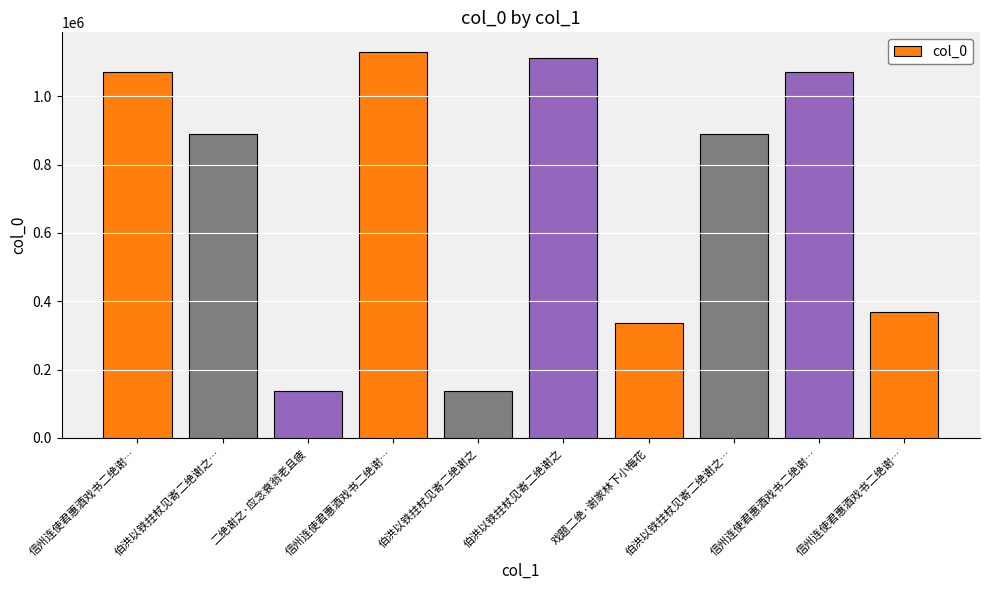

Approximately how many times larger is the value at 信州连使君惠酒戏书二绝谢… compared to 伯洪以铁拄杖见寄二绝谢之…?

1.2